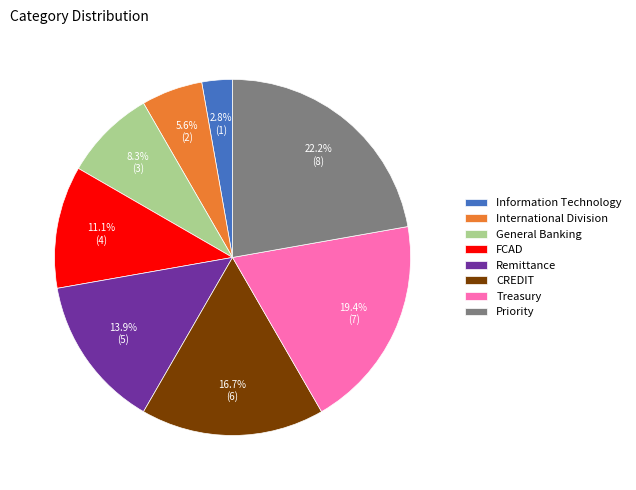

Do General Banking and Treasury together represent more than half of the pie?

No